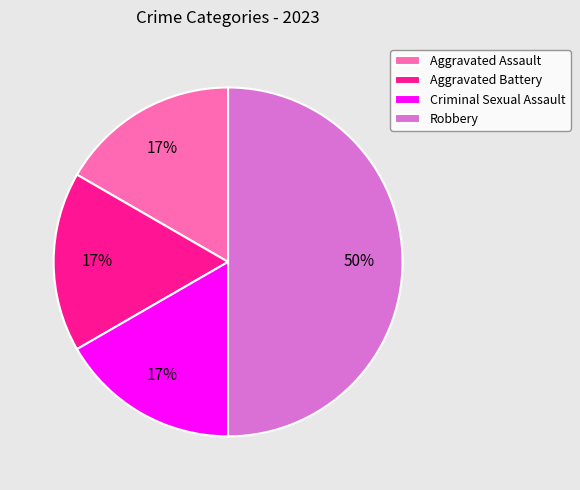

Is Criminal Sexual Assault the majority of the pie?

No